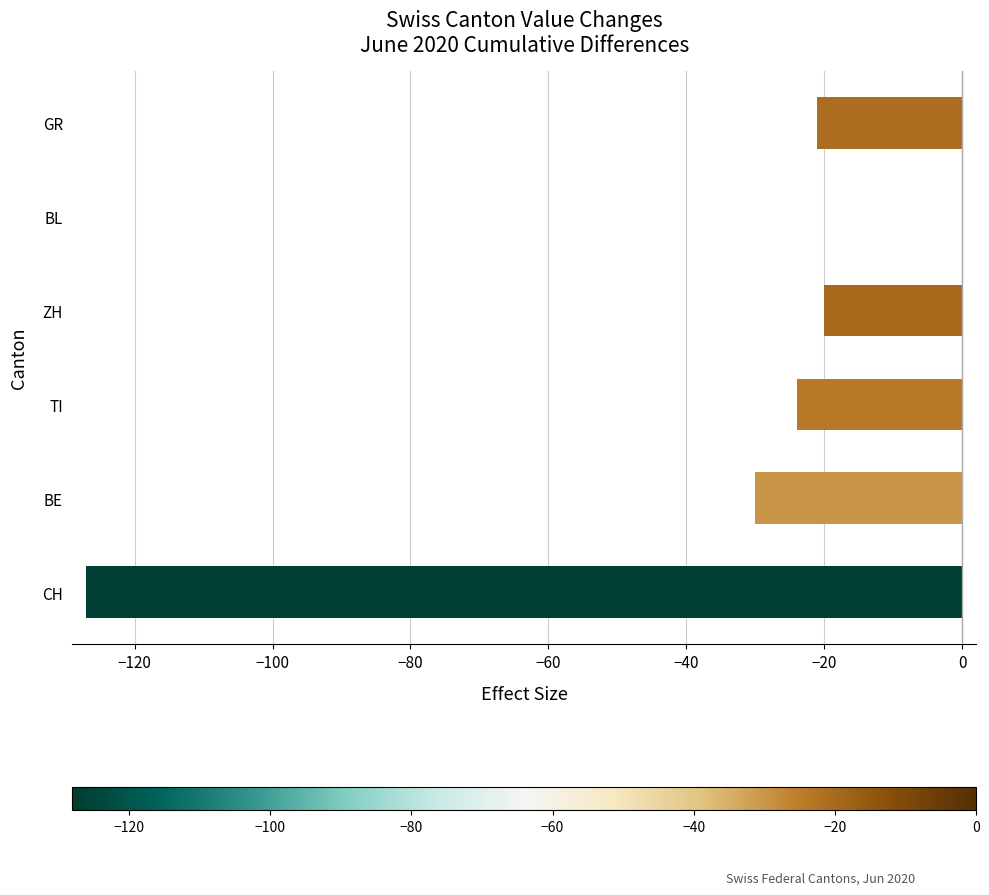

What is the sum of the values at GR and BL?

-21